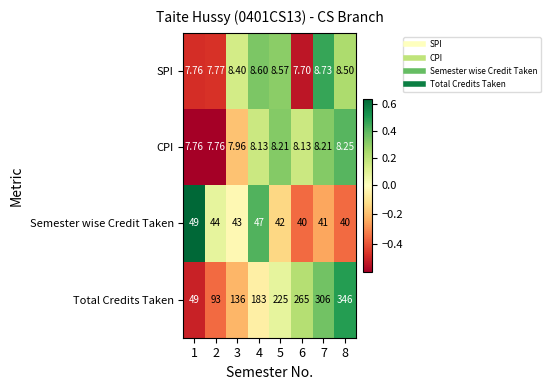

How many series are shown in this chart?

4